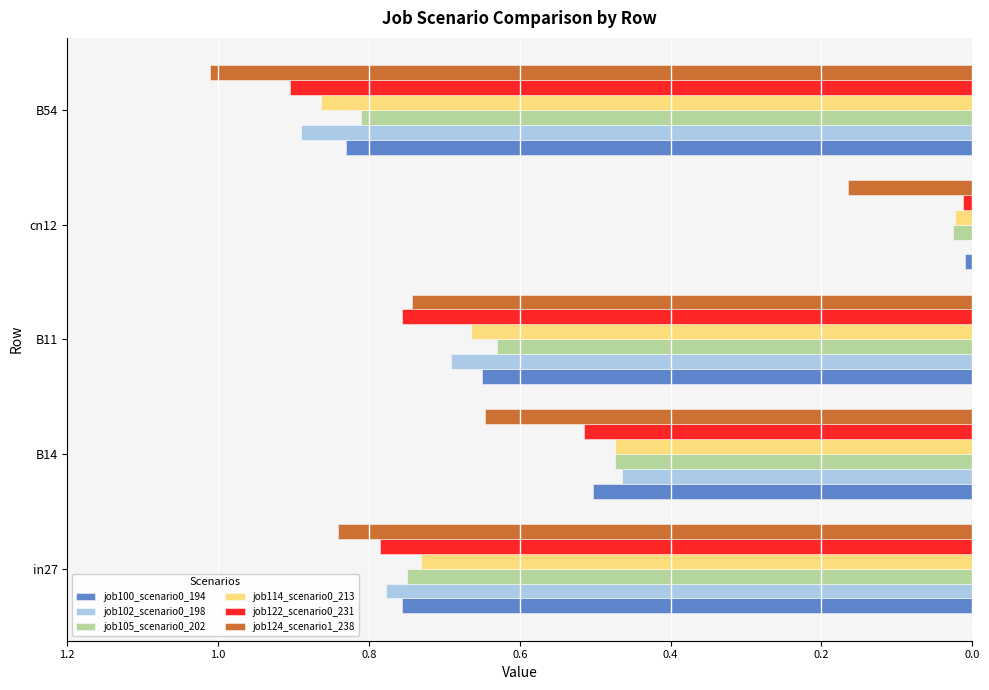

What position from the left is B14?

2